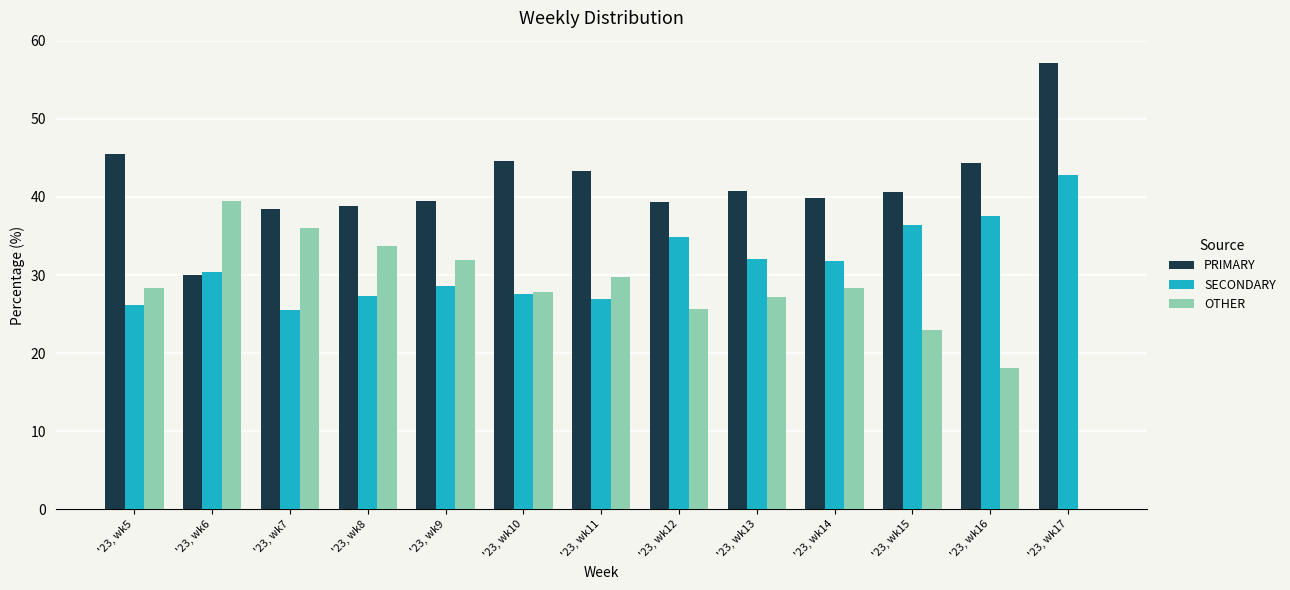

True or false: OTHER has a value of 29.7 at '23, wk11.

True